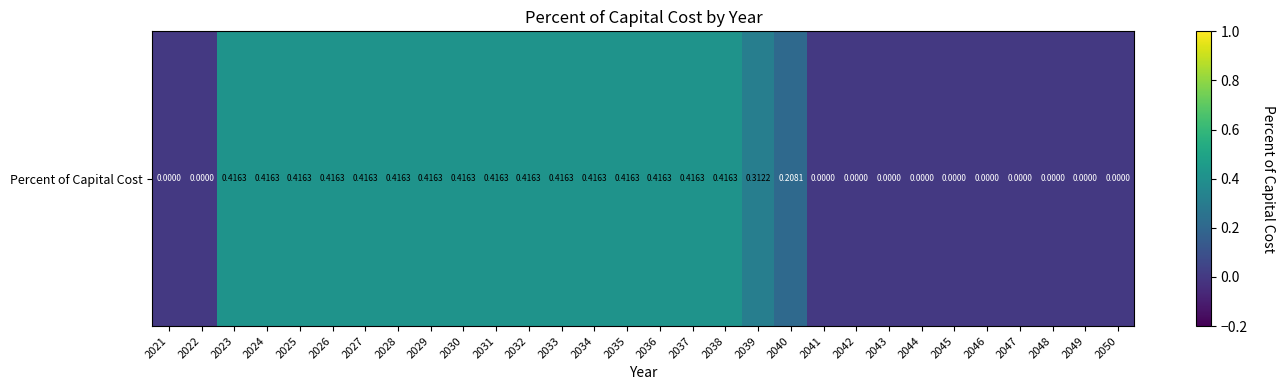

Where is the data nearest to the value 0?

2021